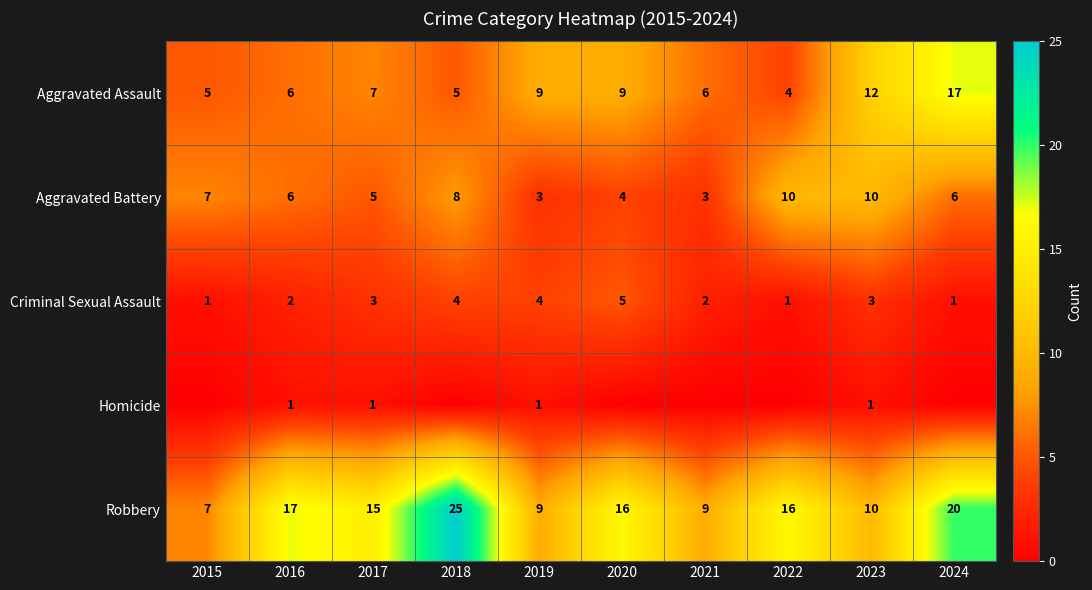

Is it true that Robbery equals 25 at 2018?

True